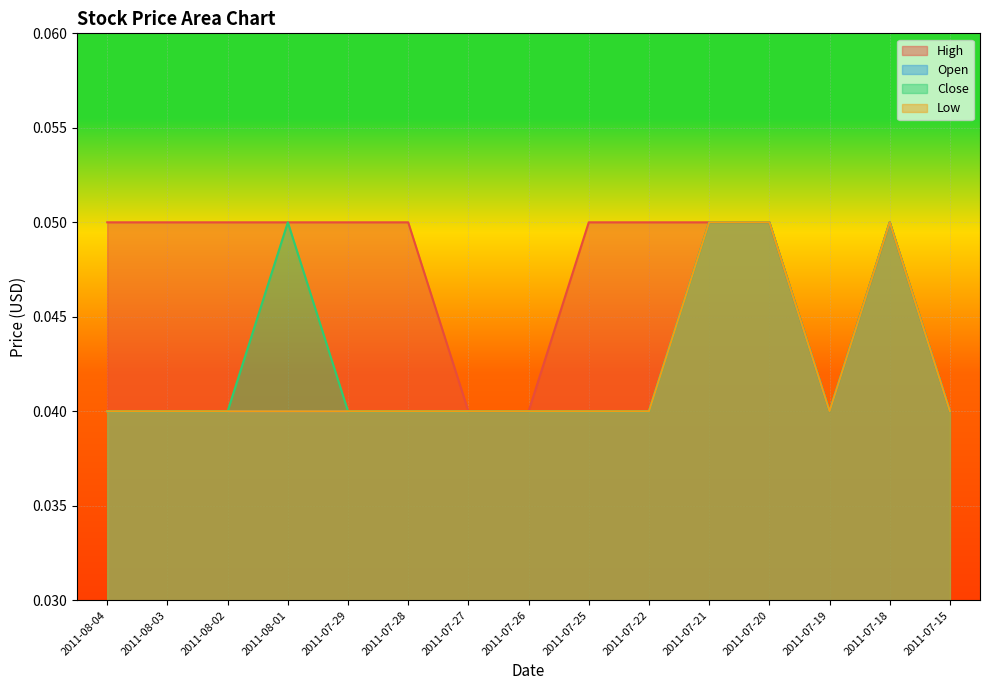

Which has a higher value, 2011-07-20 or 2011-07-25?

2011-07-20